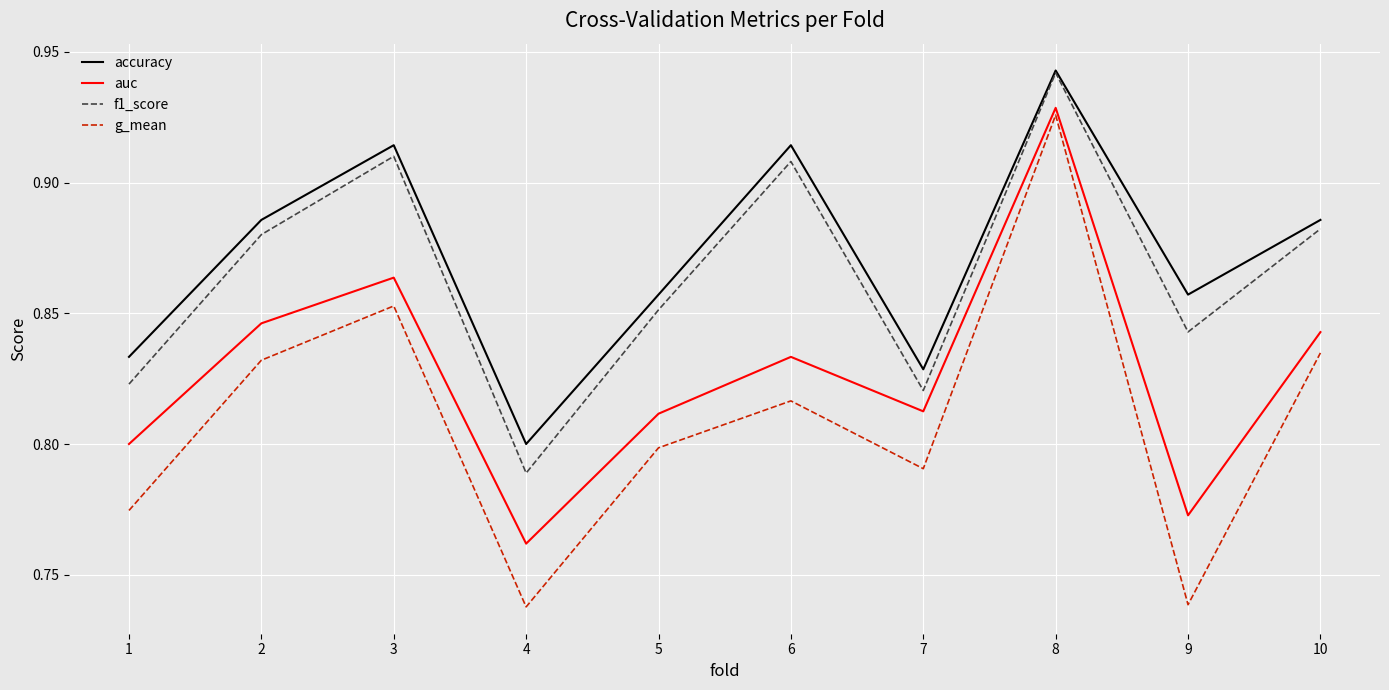

The f1_score series shows 0.8 at 9. True or false?

True